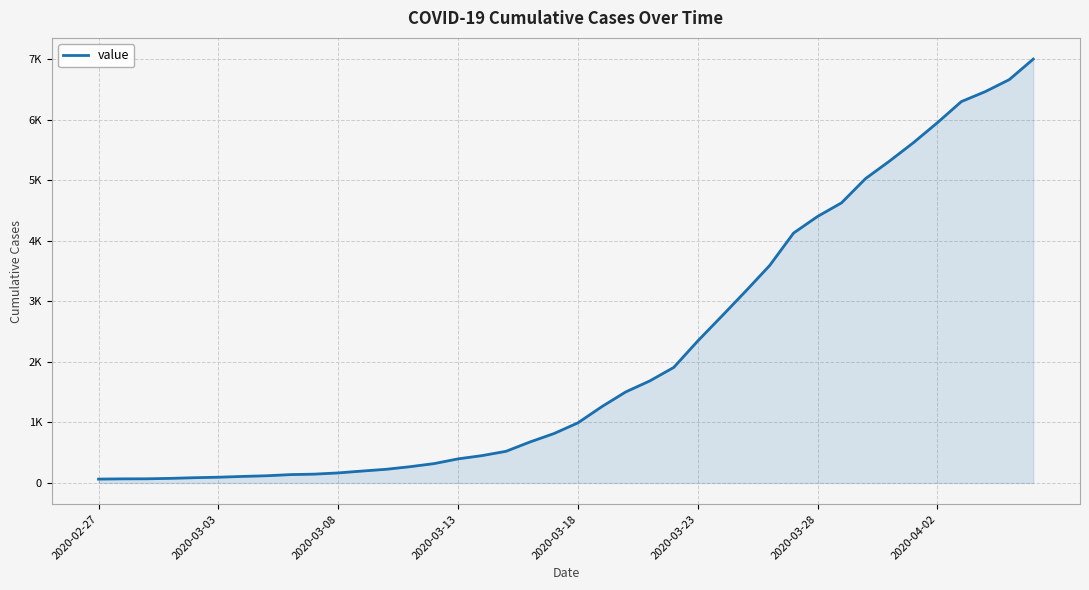

What is the minimum value shown in the chart?

64